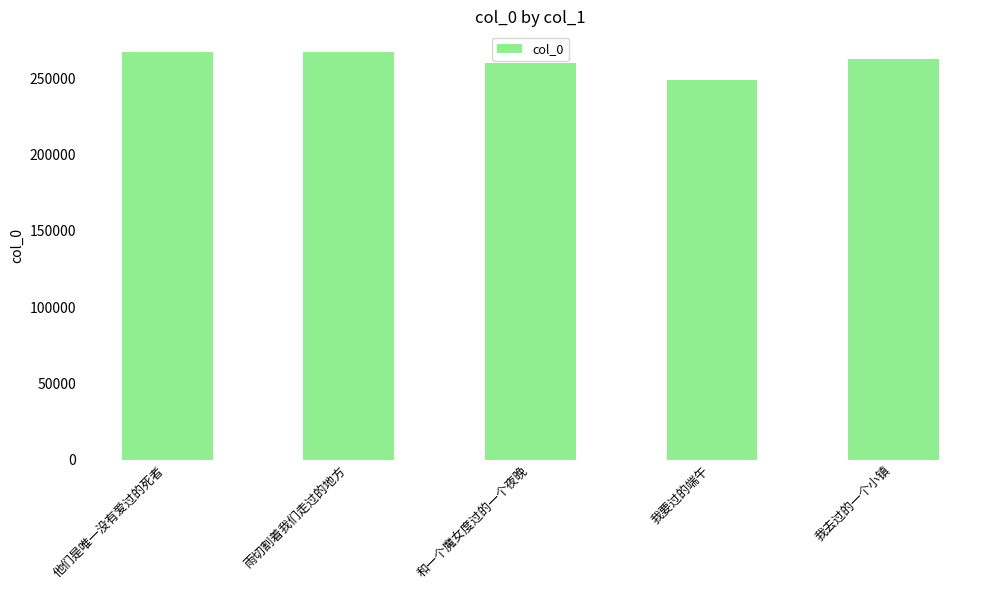

What position from the left is 他们是唯一没有爱过的死者?

1